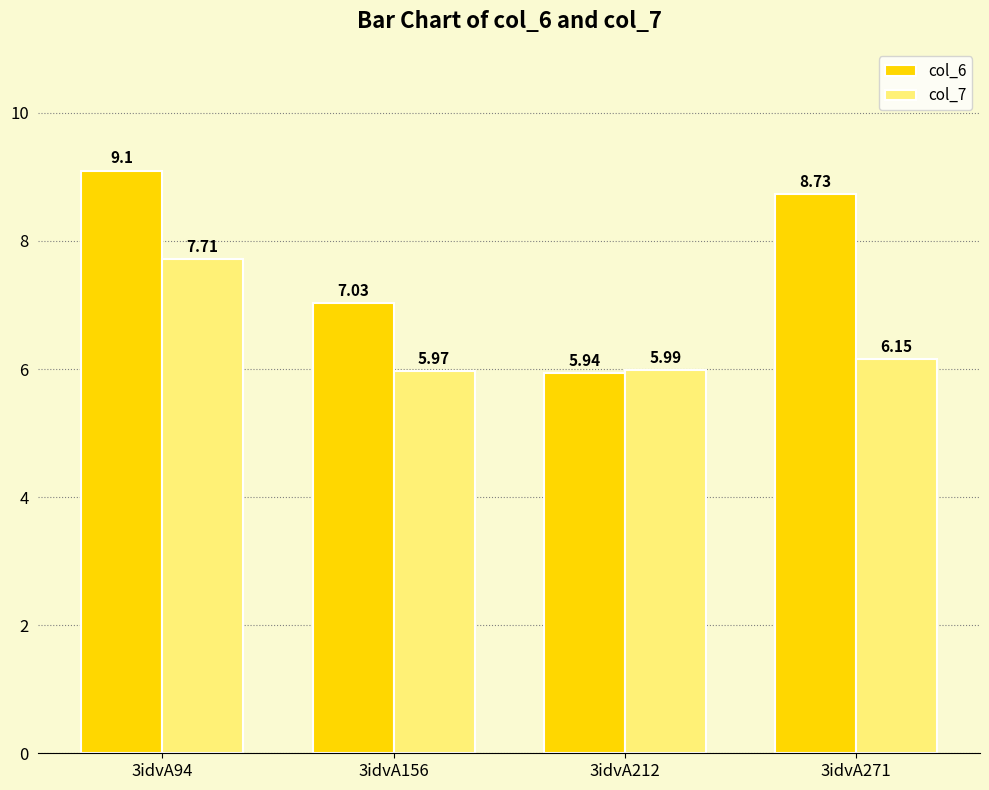

How many groups of bars are there?

4